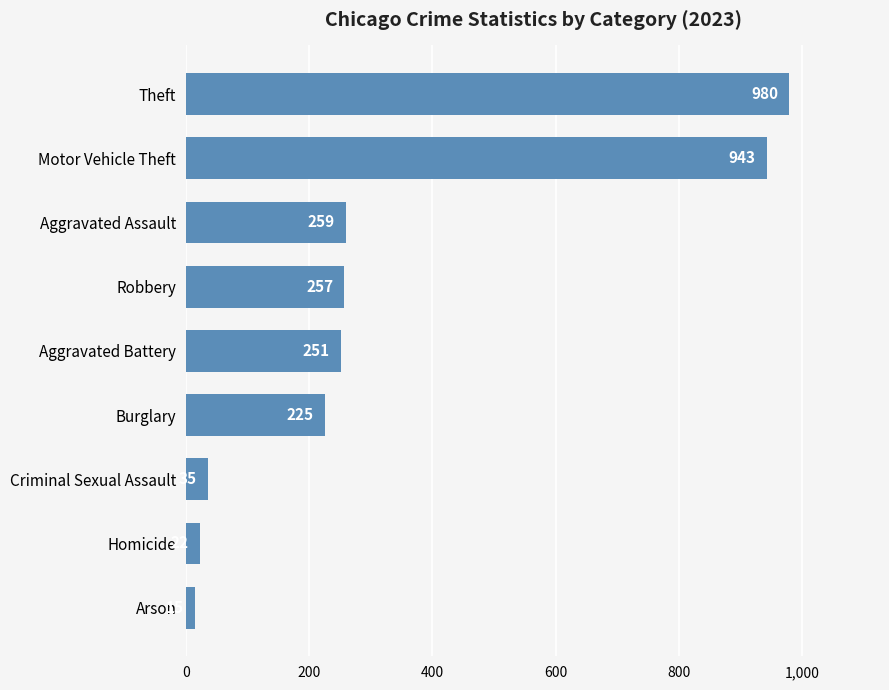

The chart shows a value of 1686 at Motor Vehicle Theft. True or false?

False